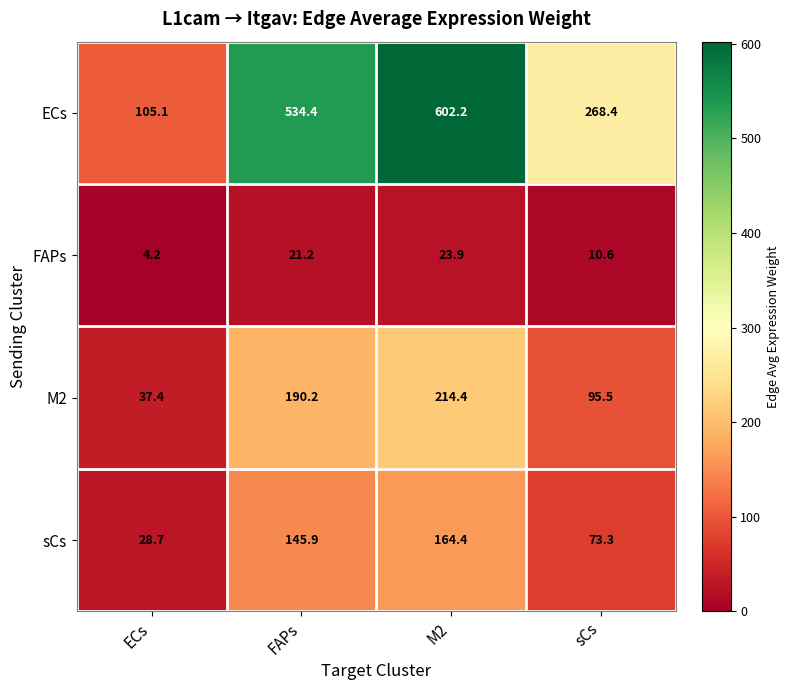

True or false: ECs has a value of 450.2 at sCs.

False